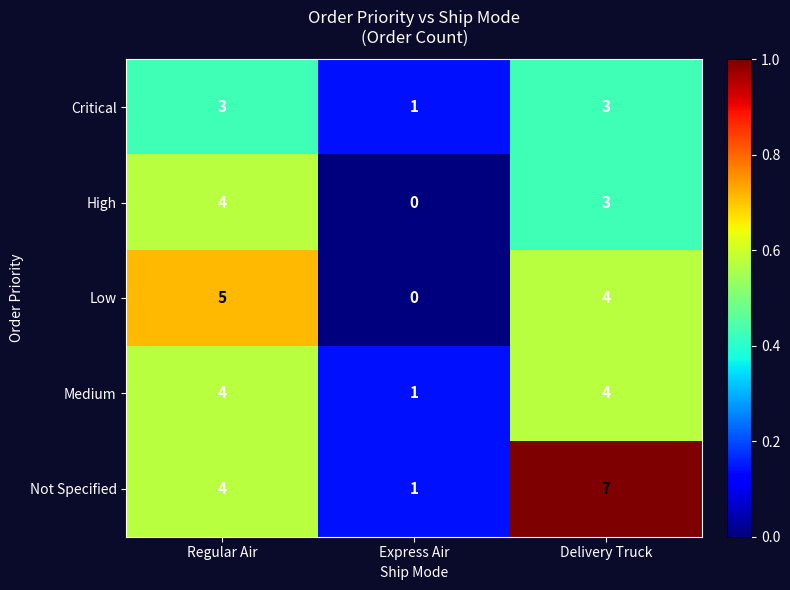

Which series changed the most between Regular Air and Delivery Truck?

Not Specified